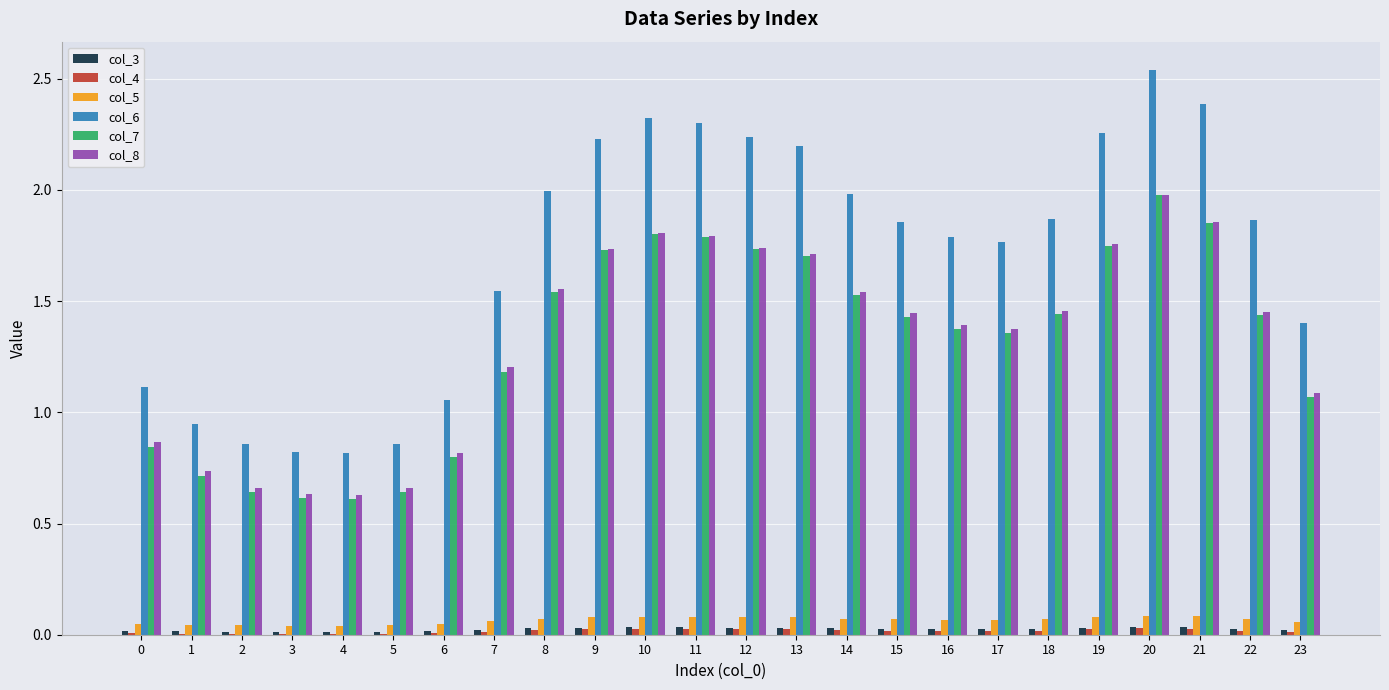

The col_8 series shows 3.0 at 11. True or false?

False